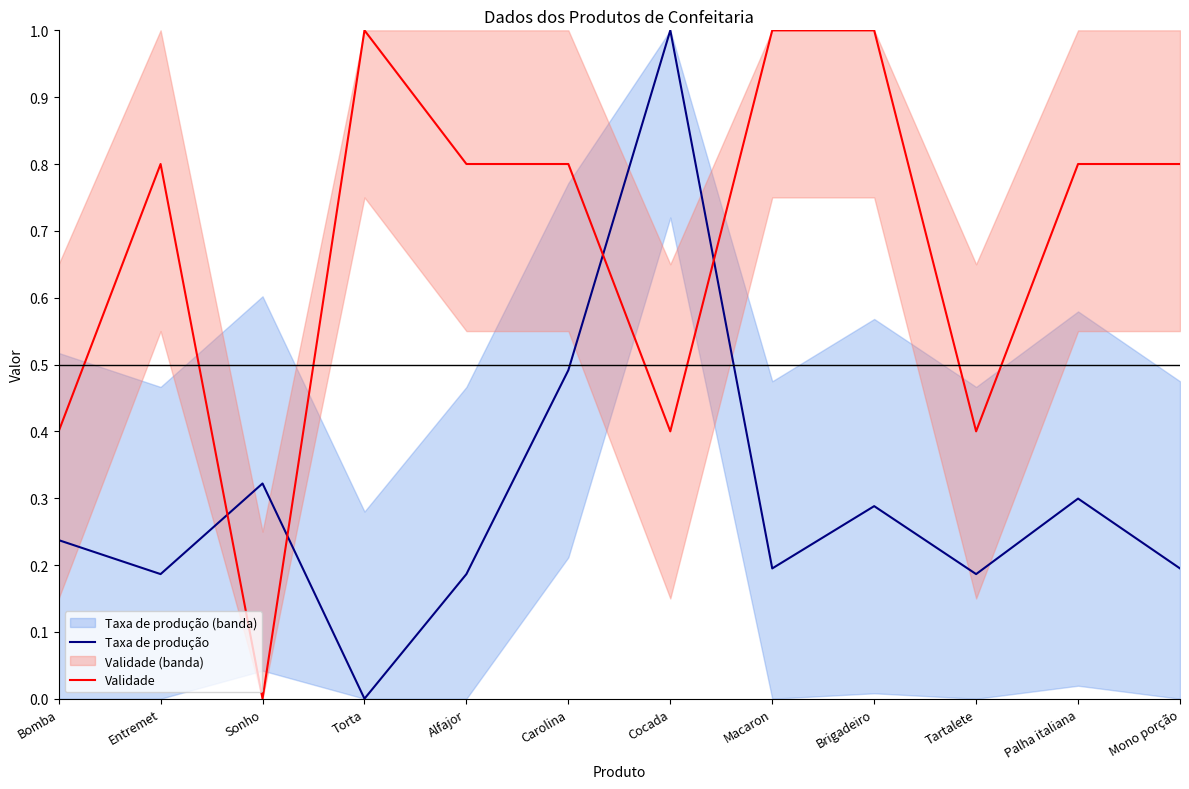

Between which two adjacent categories do Taxa de produção and Validade first intersect?

Entremet and Sonho